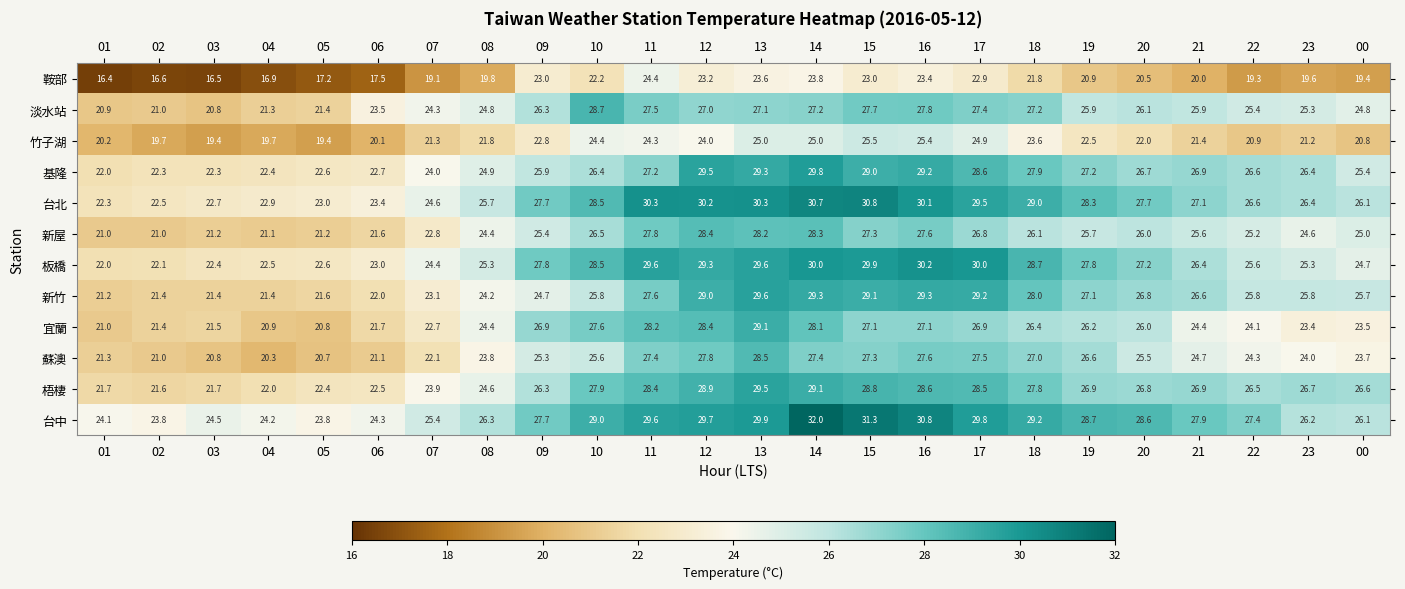

Which series has the widest spread of values?

台北